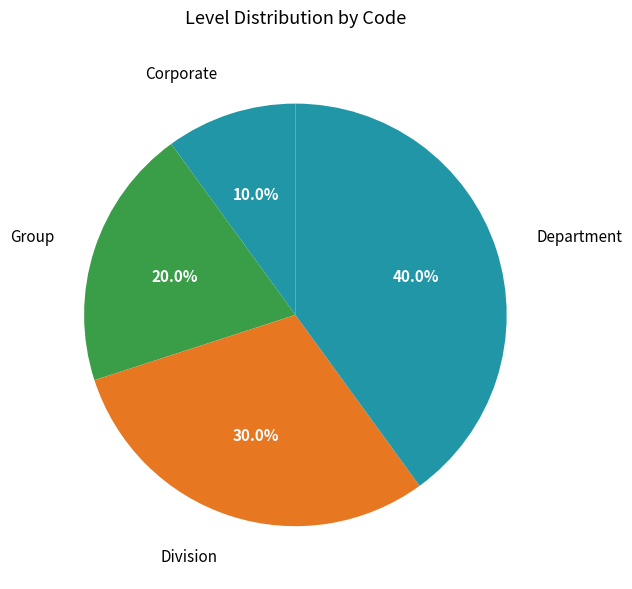

What percentage is NOT represented by Department?

60.0%